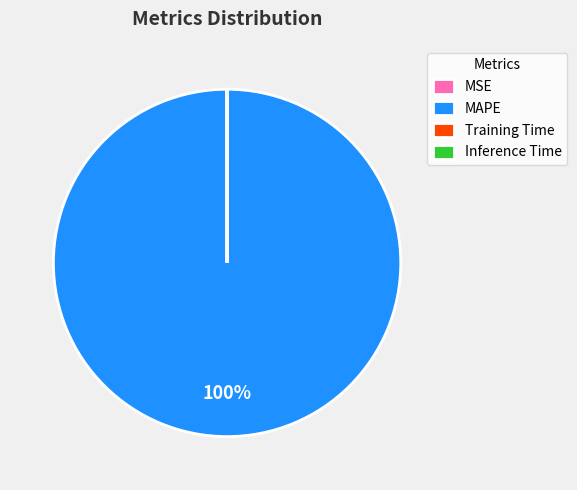

Is it true that MAPE is 85% of the pie?

False